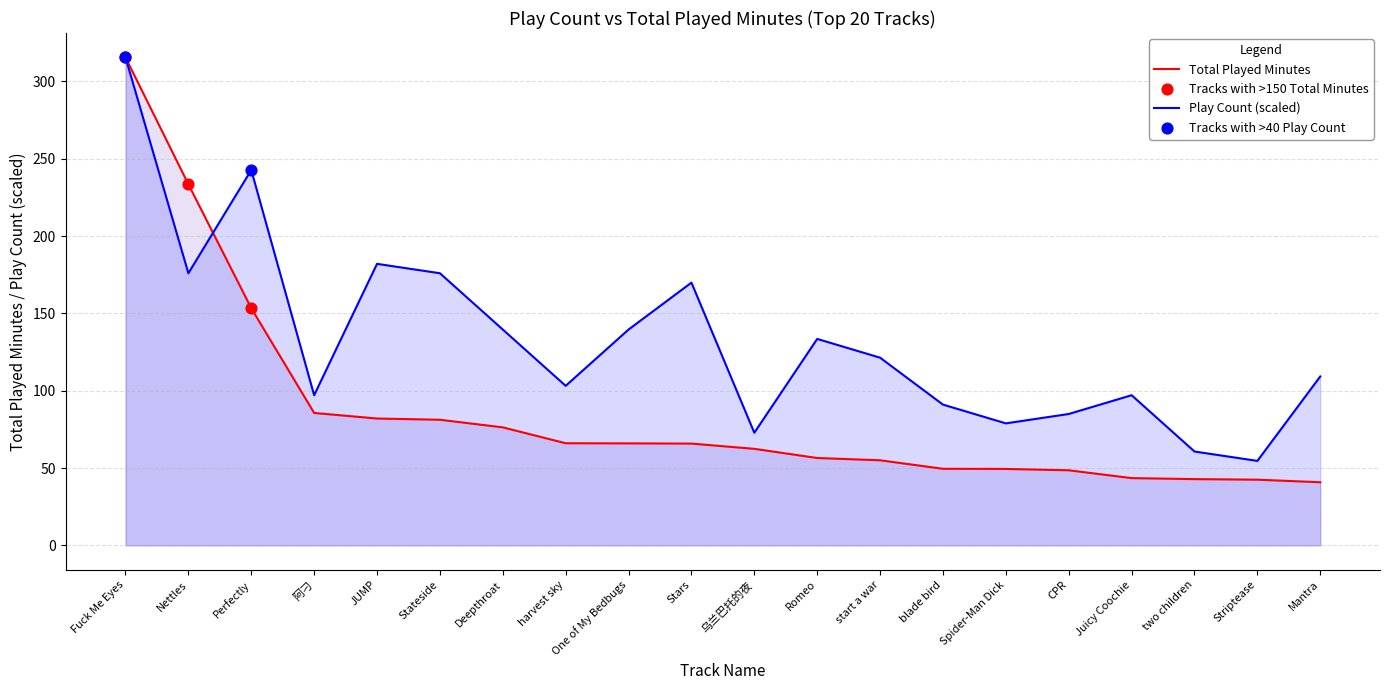

At how many categories does at least one series exceed 183?

3